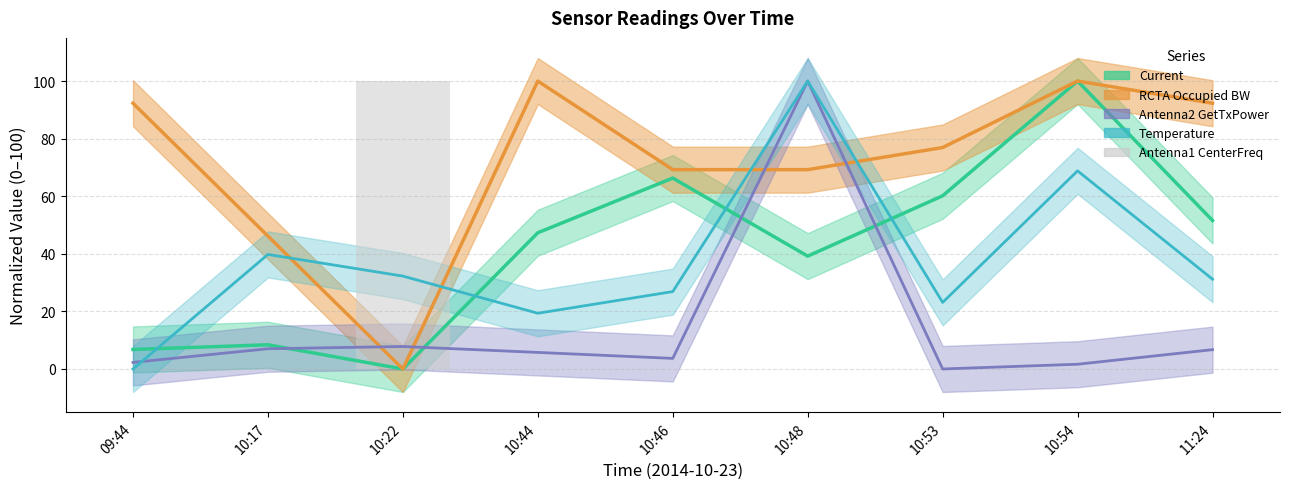

At which category does the chart reach its minimum across all series?

10:54